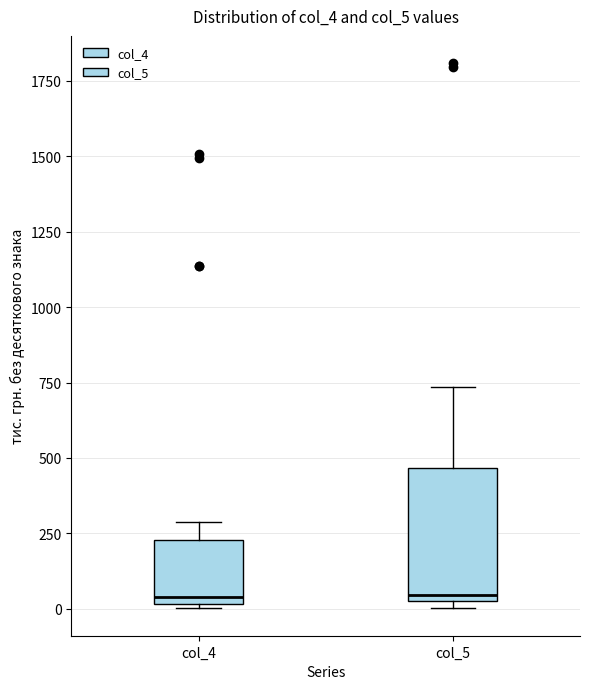

Reading left to right, read every box against the y-axis: the position of its median line, the range the box covers, and the ends of its whiskers. The values are not printed on the chart, so give them approximately, as read against the axis.

col_4: median 50, box 0 to 250, whiskers 0 to 300
col_5: median 50 (just above the box's lower edge), box 50 to 450, whiskers 0 to 750